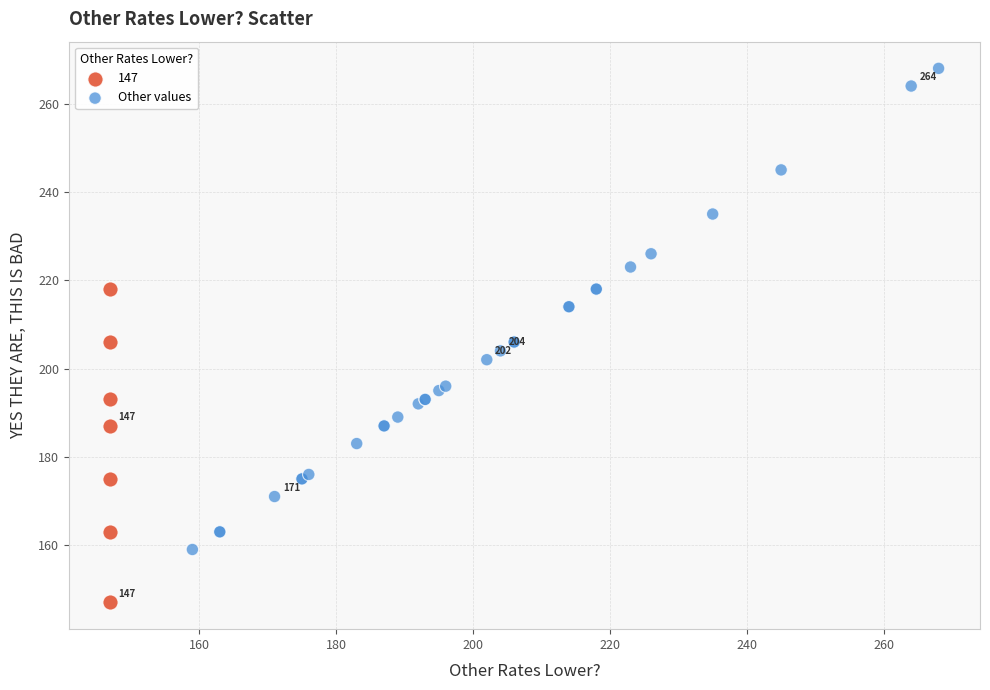

Which series has the widest spread of Y values?

Other values